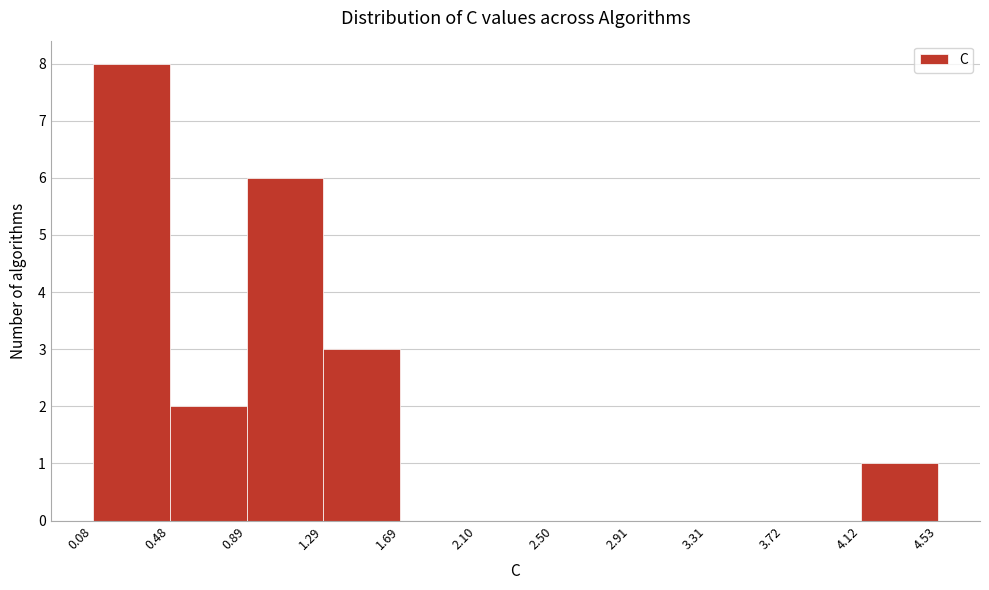

Over which range of the x-axis is the bar tallest?

0.08 to 0.48